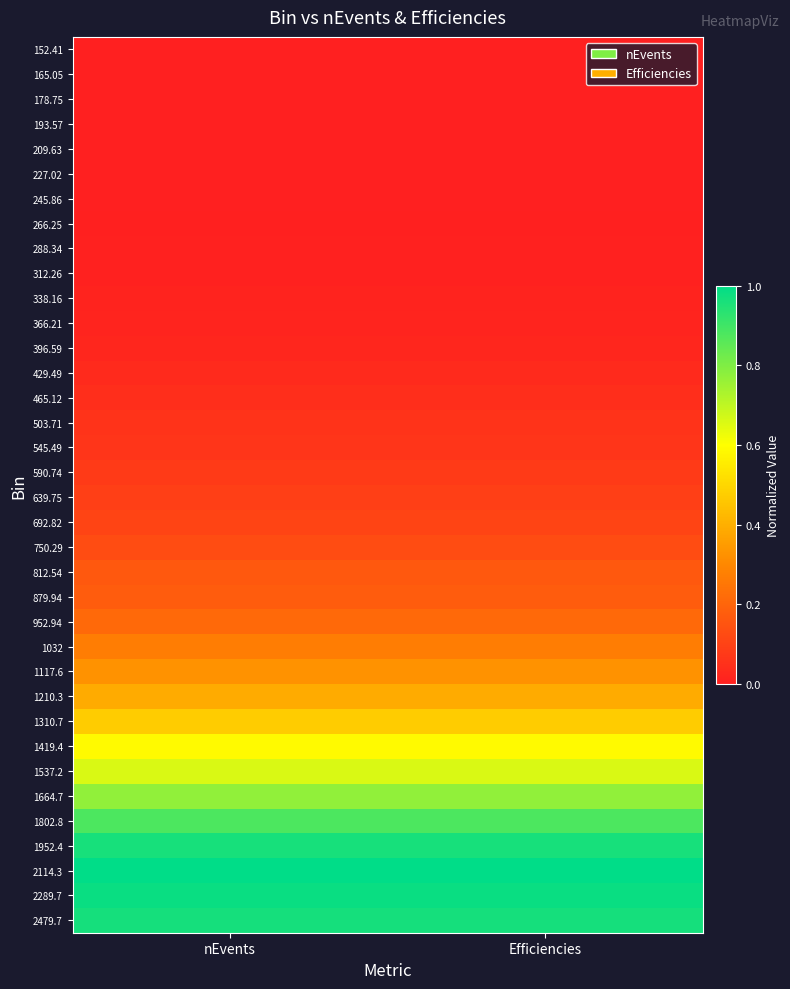

Reading left to right, list all the values displayed in this chart.

152.41: nEvents=0.0	Efficiencies=0.0
165.05: nEvents=0.0	Efficiencies=0.0
178.75: nEvents=0.0	Efficiencies=0.0
193.57: nEvents=0.0	Efficiencies=0.0
209.63: nEvents=0.0	Efficiencies=0.0
227.02: nEvents=0.0	Efficiencies=0.0
245.86: nEvents=0.0	Efficiencies=0.0
266.25: nEvents=0.0	Efficiencies=0.0
288.34: nEvents=0.0	Efficiencies=0.0
312.26: nEvents=0.0	Efficiencies=0.0
338.16: nEvents=0.0	Efficiencies=0.0
366.21: nEvents=0.0	Efficiencies=0.0
396.59: nEvents=0.0	Efficiencies=0.0
429.49: nEvents=0.0	Efficiencies=0.0
465.12: nEvents=0.0	Efficiencies=0.0
503.71: nEvents=0.1	Efficiencies=0.1
545.49: nEvents=0.1	Efficiencies=0.1
590.74: nEvents=0.1	Efficiencies=0.1
639.75: nEvents=0.1	Efficiencies=0.1
692.82: nEvents=0.1	Efficiencies=0.1
750.29: nEvents=0.1	Efficiencies=0.1
812.54: nEvents=0.2	Efficiencies=0.2
879.94: nEvents=0.2	Efficiencies=0.2
952.94: nEvents=0.2	Efficiencies=0.2
1032: nEvents=0.3	Efficiencies=0.3
1117.6: nEvents=0.3	Efficiencies=0.3
1210.3: nEvents=0.4	Efficiencies=0.4
1310.7: nEvents=0.5	Efficiencies=0.5
1419.4: nEvents=0.6	Efficiencies=0.6
1537.2: nEvents=0.7	Efficiencies=0.7
1664.7: nEvents=0.8	Efficiencies=0.8
1802.8: nEvents=0.9	Efficiencies=0.9
1952.4: nEvents=1.0	Efficiencies=1.0
2114.3: nEvents=1.0	Efficiencies=1.0
2289.7: nEvents=1.0	Efficiencies=1.0
2479.7: nEvents=1.0	Efficiencies=1.0